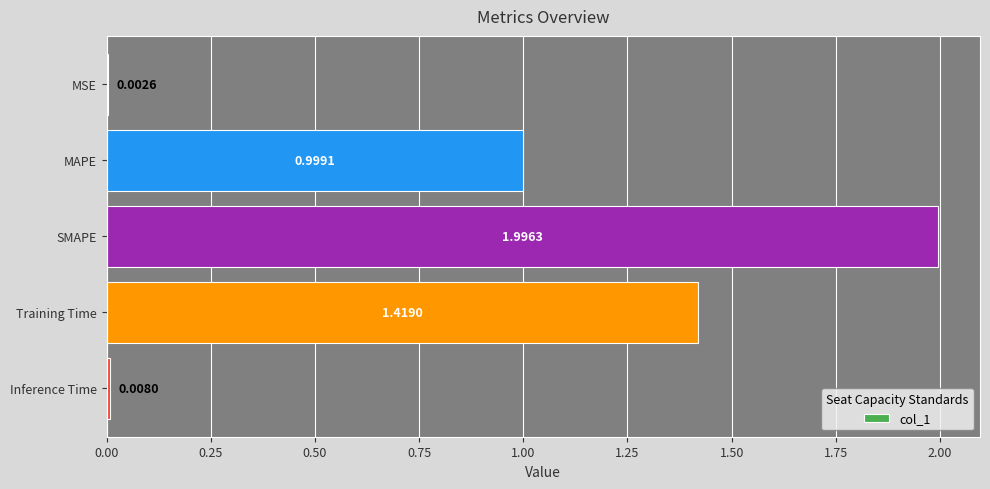

What is the change in value from MAPE to Training Time?

+0.4